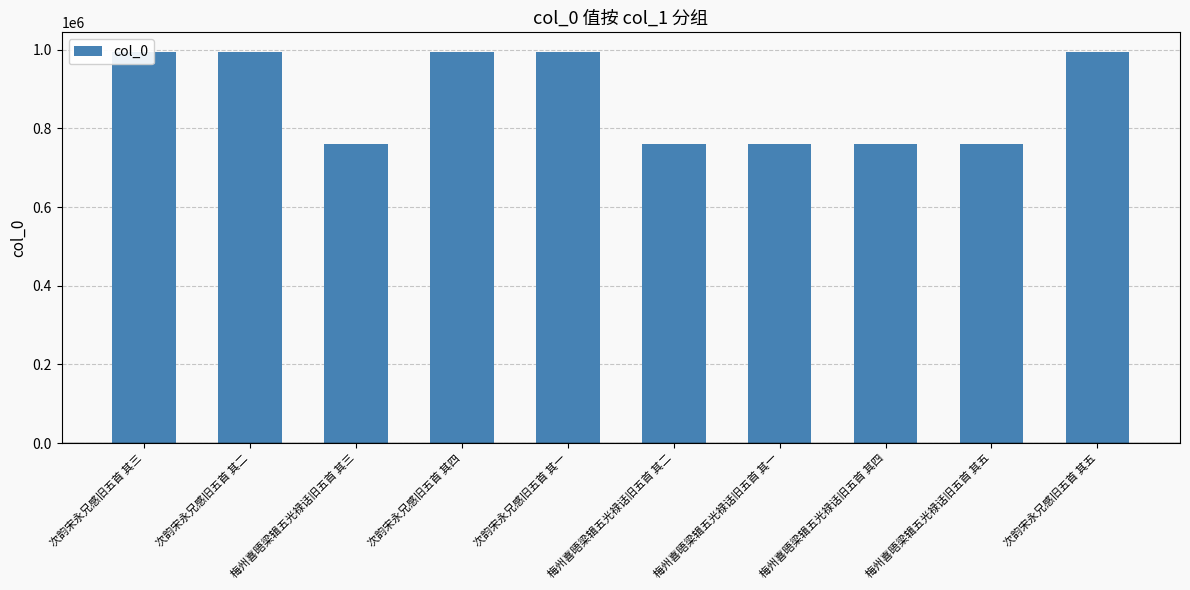

What is the difference between the second highest and minimum values?

235422